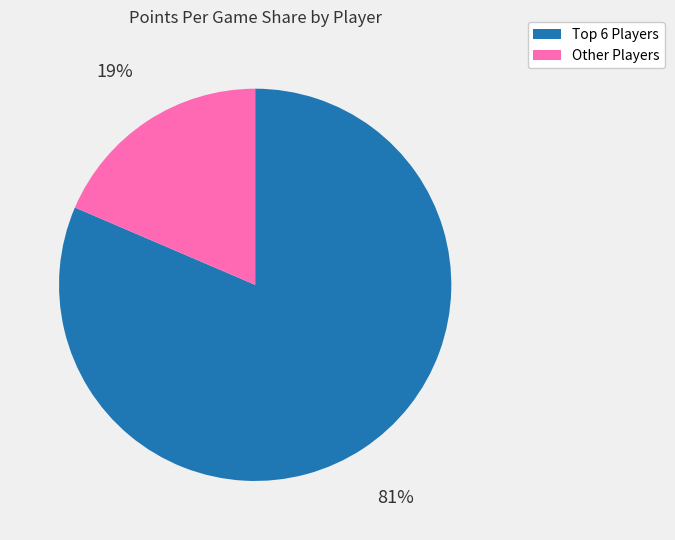

To the nearest percent, what is the average slice percentage?

50%